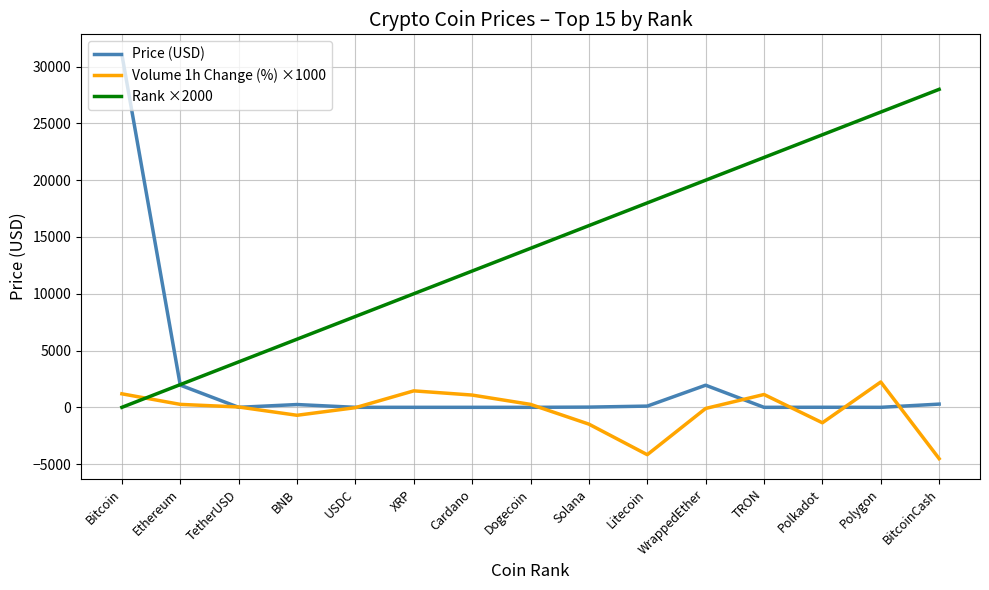

Does the chart display data point markers on the line(s)?

No